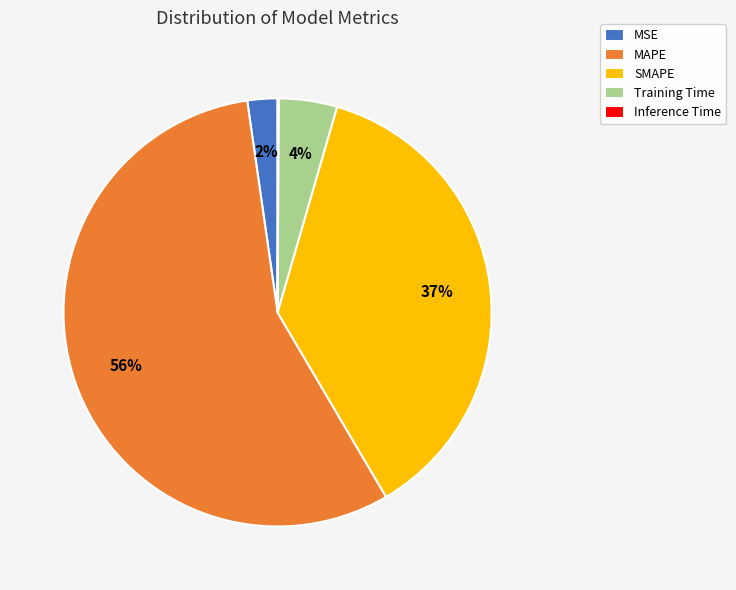

To the nearest percent, what portion does Training Time represent?

4%